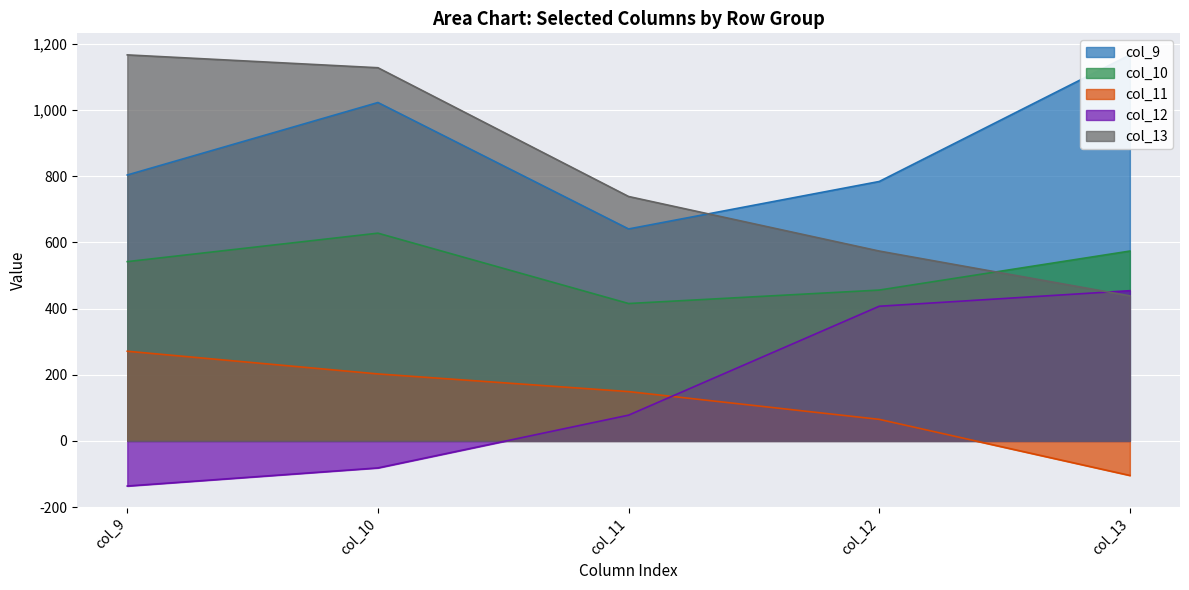

True or false: col_11 and col_10 cross at least once.

False